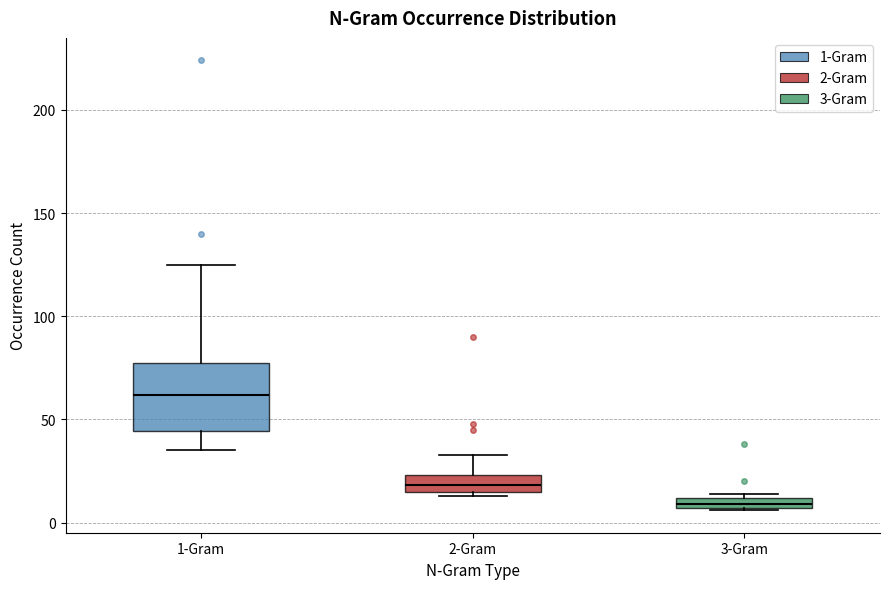

Comparing the boxes themselves (not the whiskers), which one is the tallest?

1-Gram